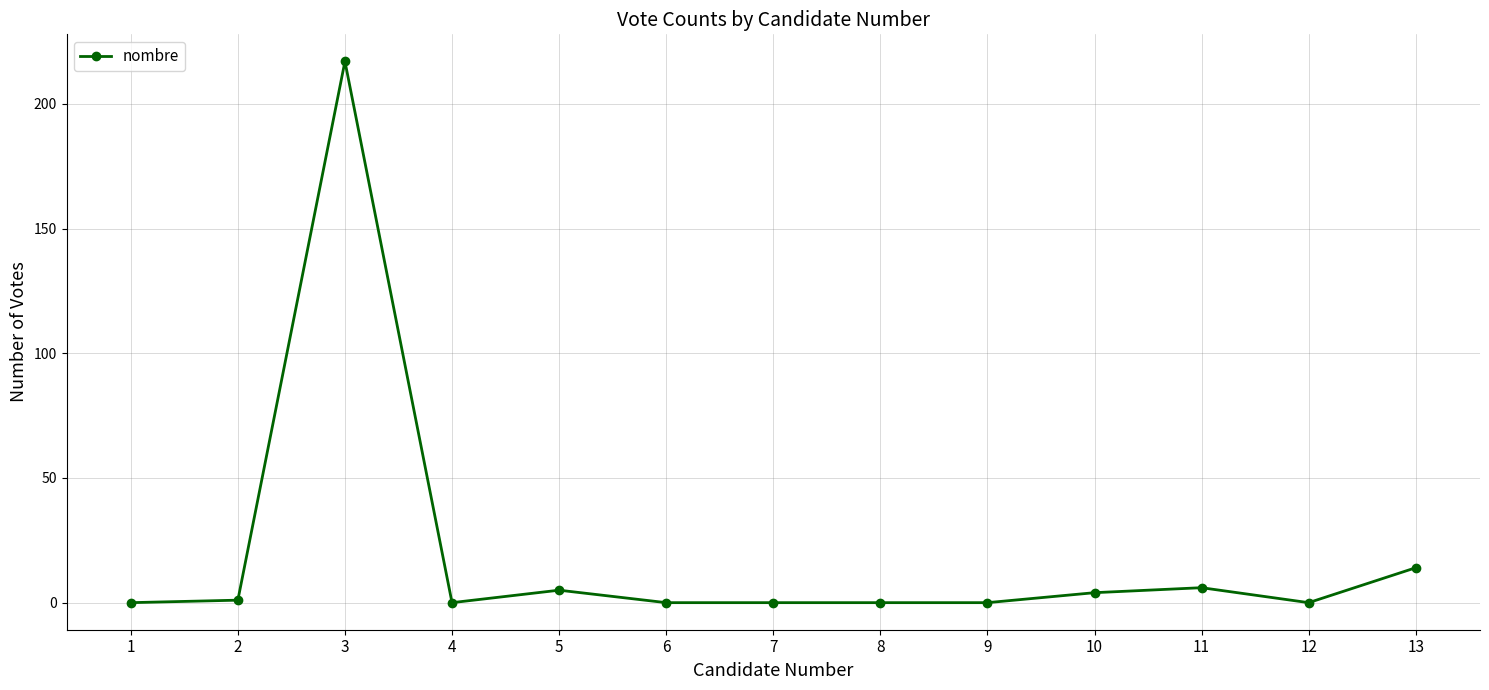

Reading left to right, list all the values displayed in this chart.

0	1	217	0	5	0	0	0	0	4	6	0	14